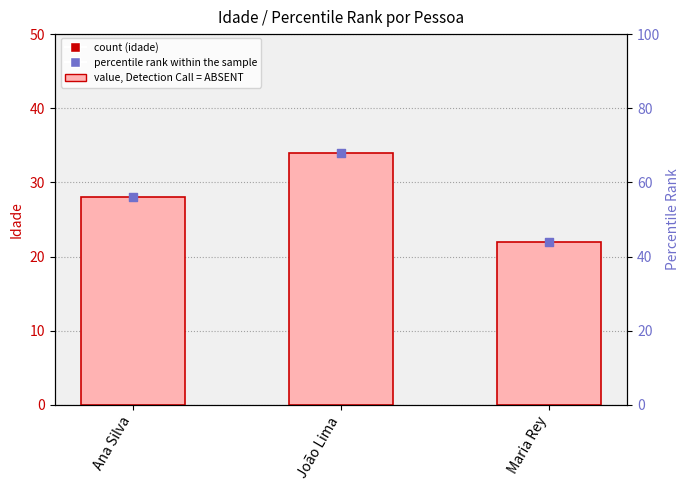

At how many categories does at least one series exceed 37?

3